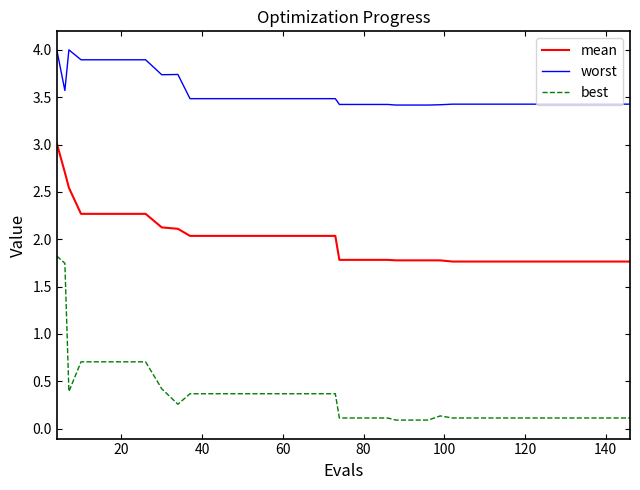

What is the difference between the maximum and minimum values in the worst series?

0.6